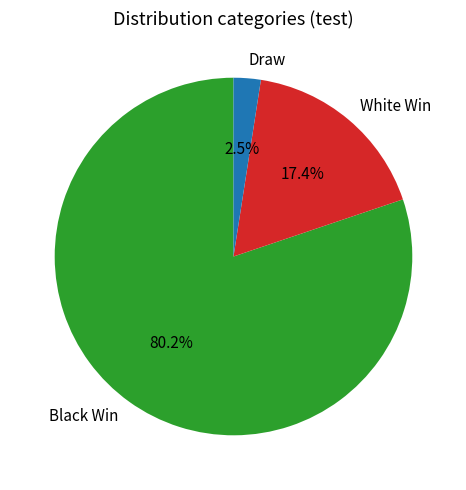

Count the number of slices in the pie.

3